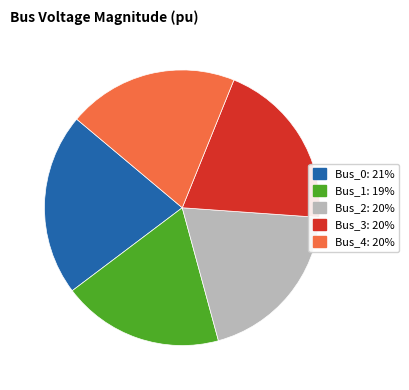

Is it true that Bus_2 is 9% of the pie?

False